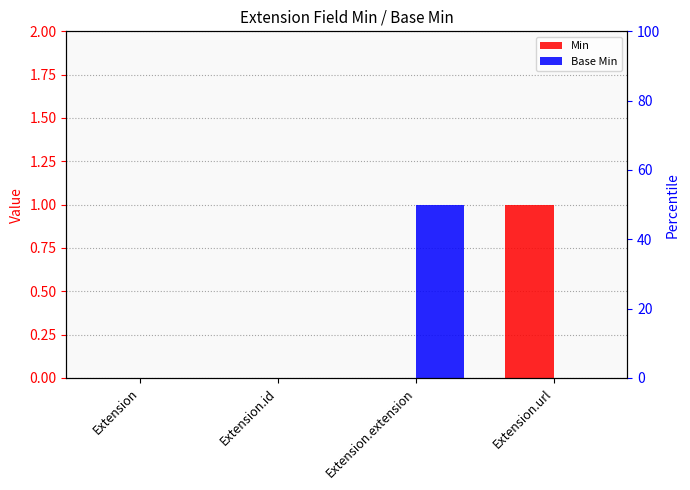

How many Base Min values are between 0 and 1?

4